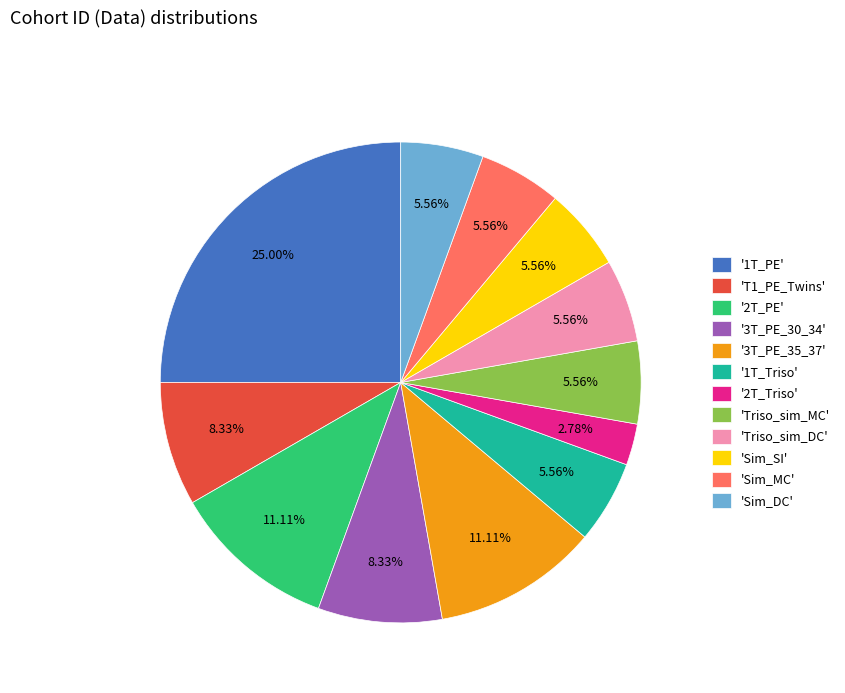

What is the ratio of the value at '1T_Triso' to the value at 'Sim_MC'?

1.0